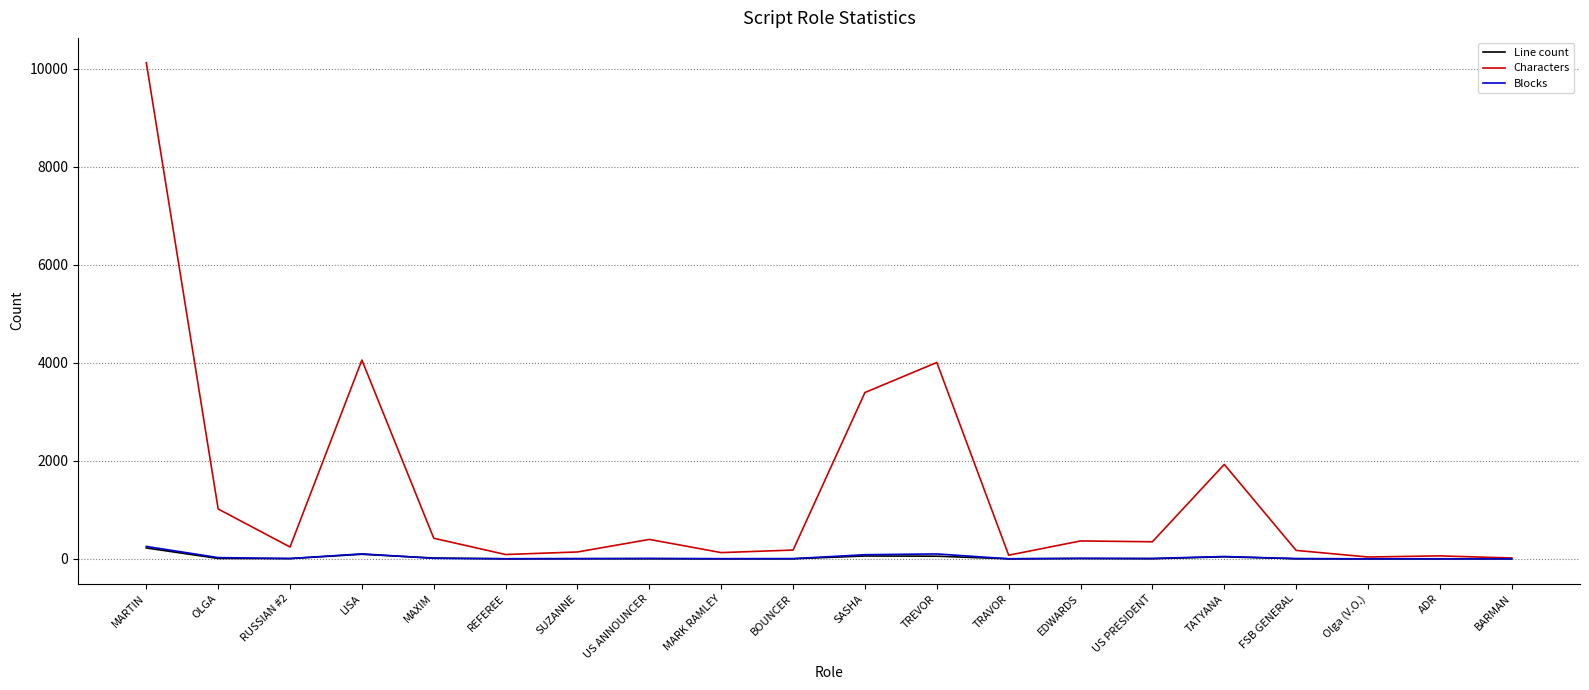

Which series has the largest total across all categories?

Characters